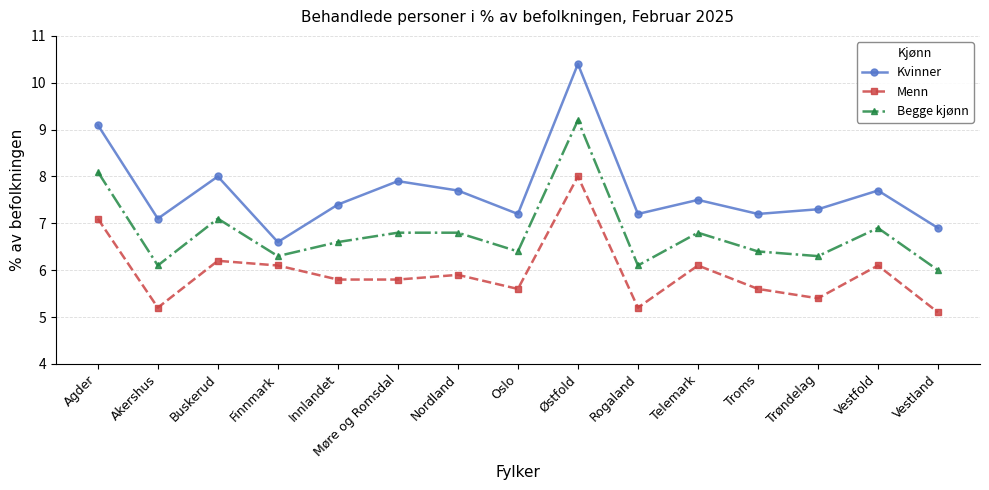

True or false: Menn and Begge kjønn intersect in this chart.

False